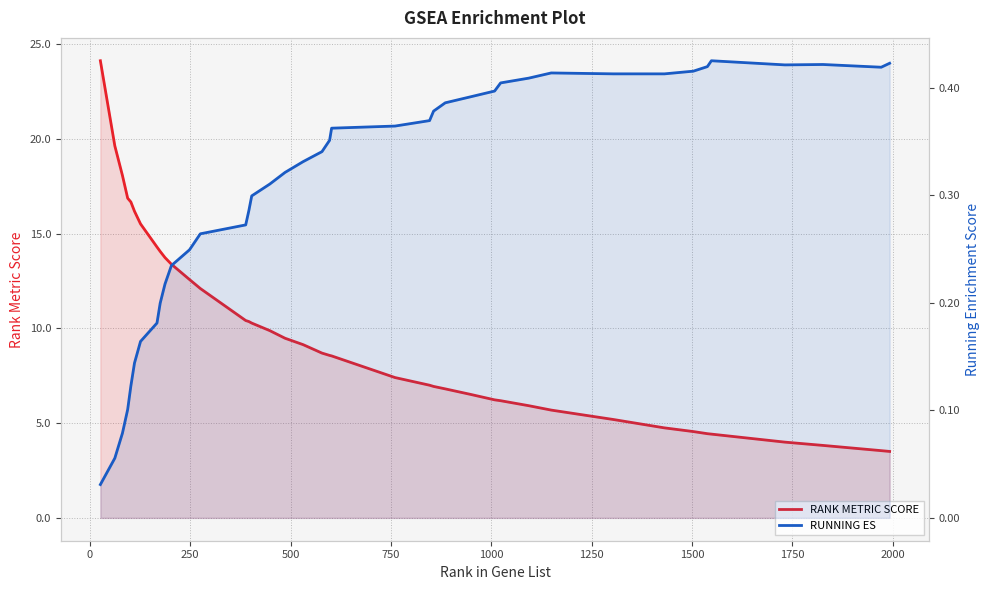

Is the value of RANK METRIC SCORE at 15 greater than the value of RUNNING ES at 14?

Yes